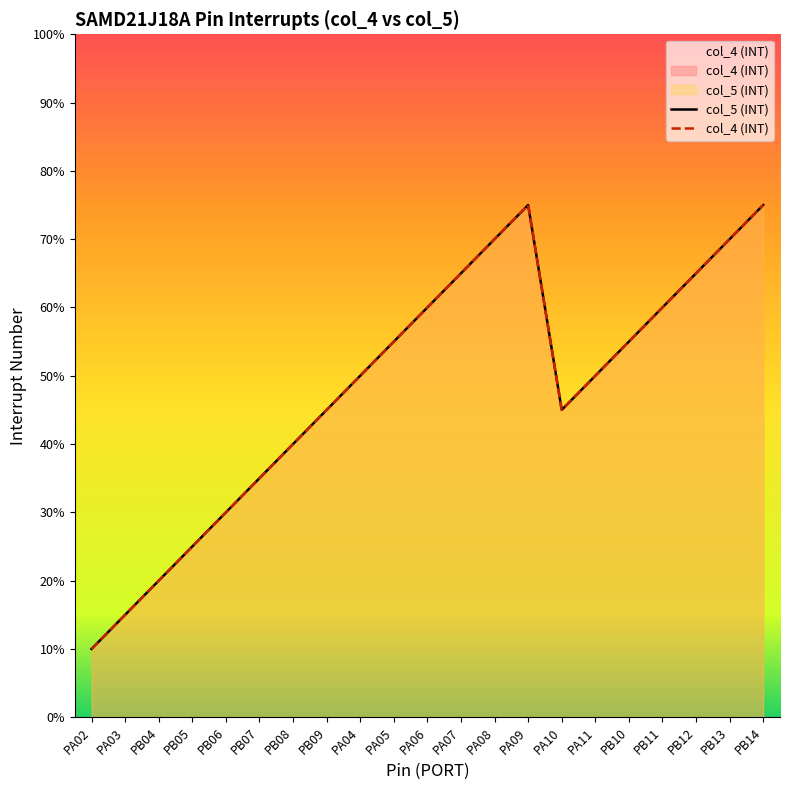

What is the sum of the col_4 (INT) values at PA04 and PB11?

22